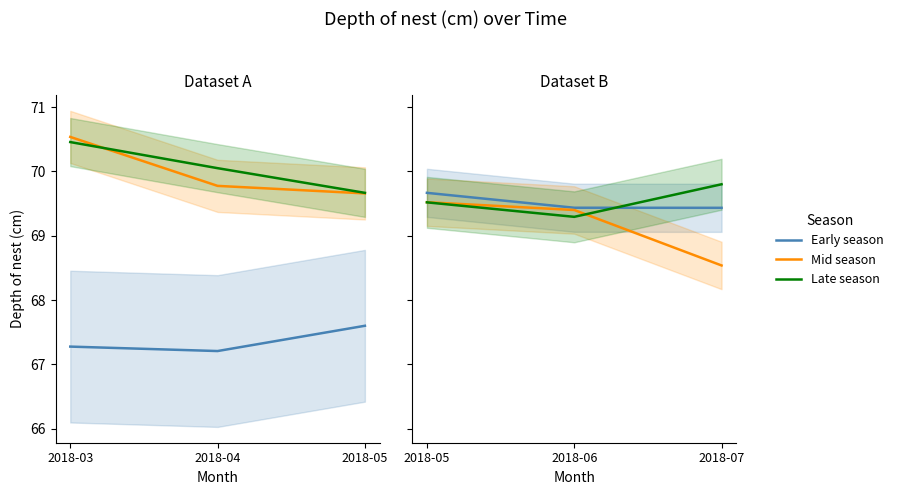

What are all the series names shown in the legend?

Early season, Mid season, Late season